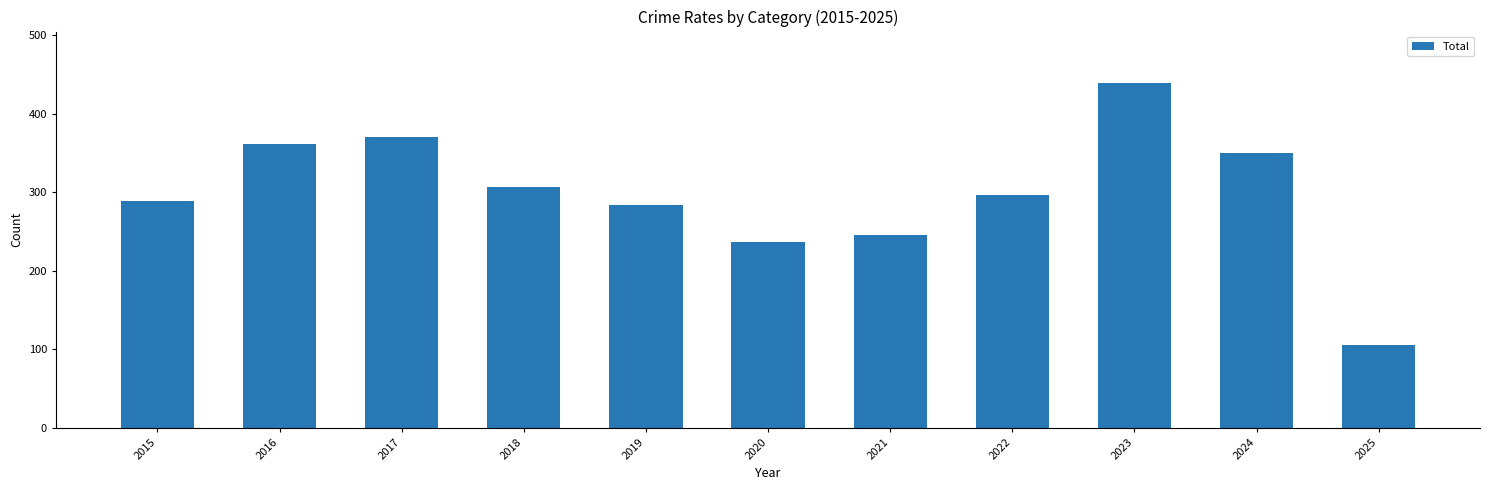

Where does the data first go above 296?

2016